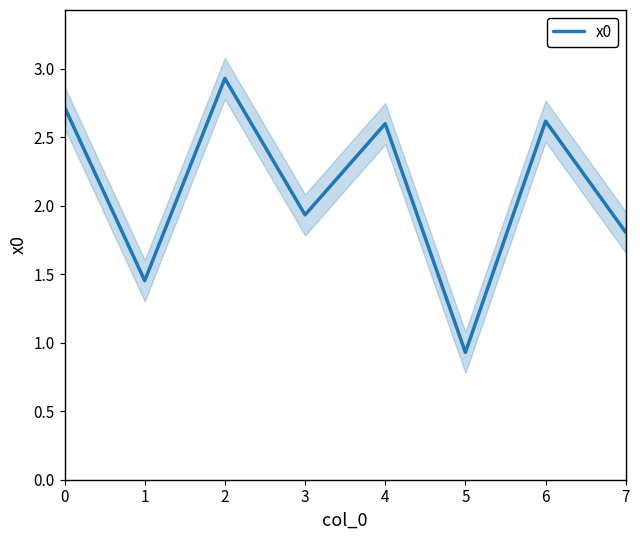

What is the difference between the values at 4 and 0?

0.1